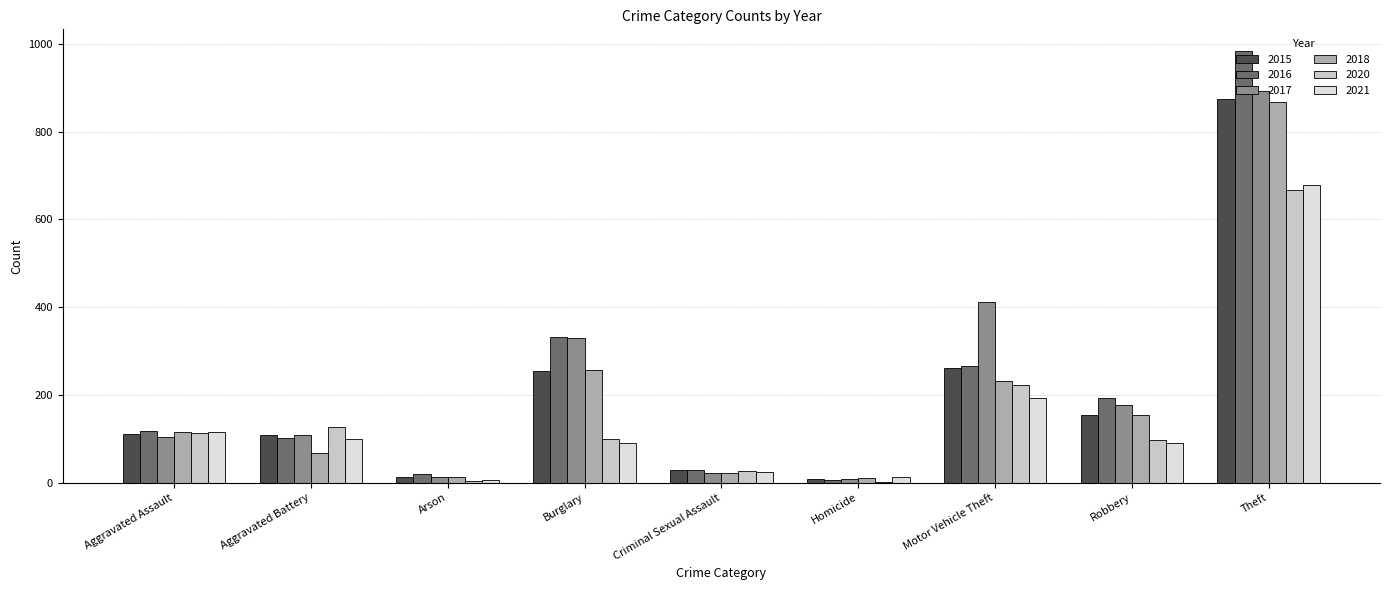

Is the value of 2021 at Homicide greater than the value of 2015 at Burglary?

No